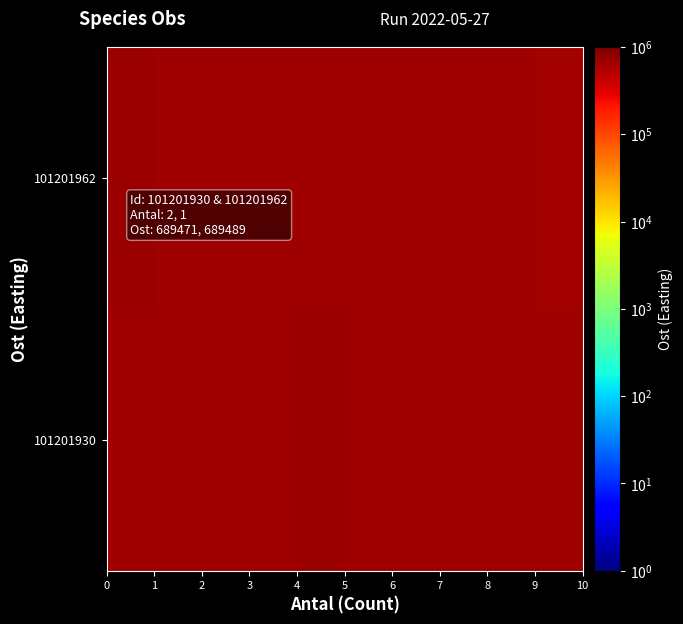

Rank the series by their maximum value, from highest to lowest.

101201962, 101201930